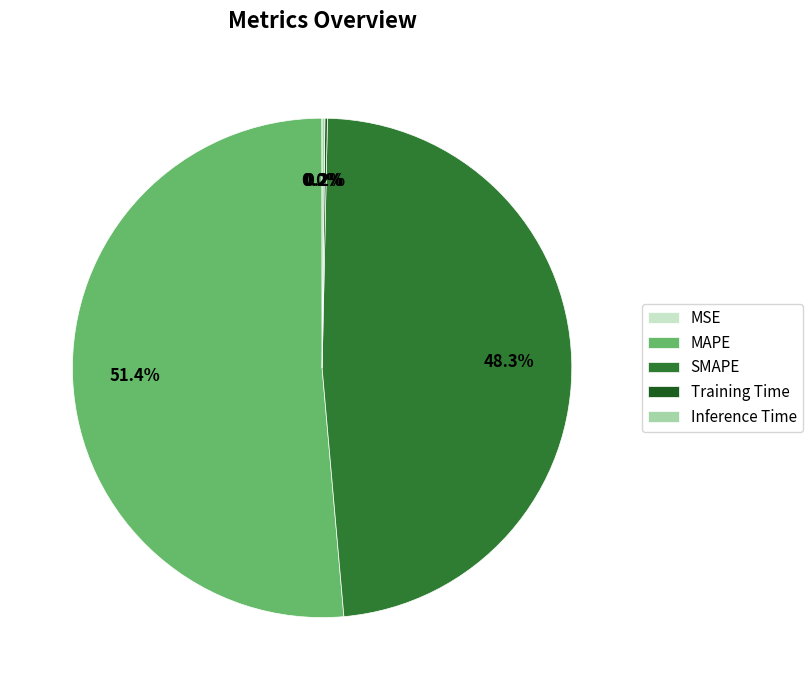

Does MAPE account for over 50% of the chart?

Yes